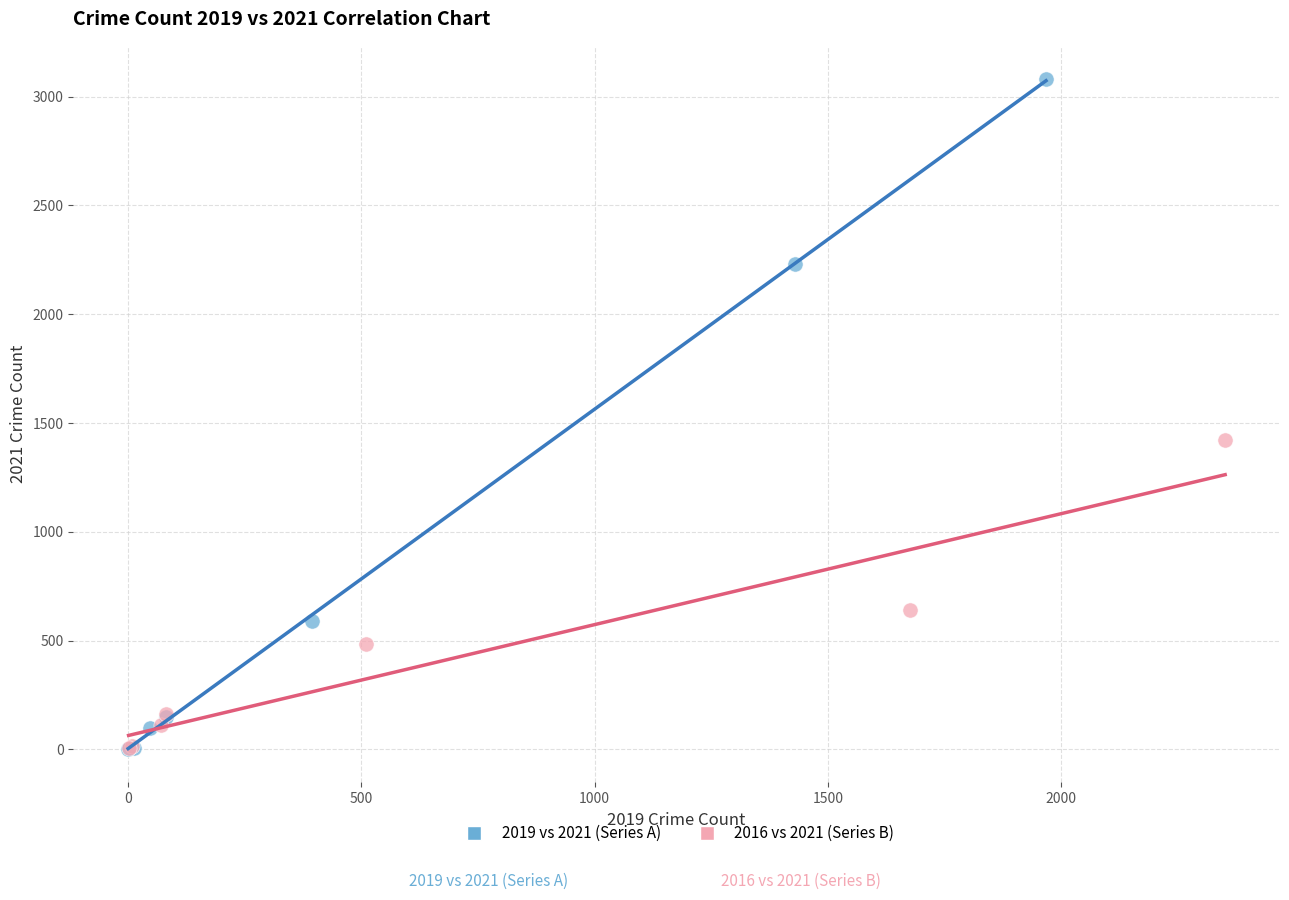

Which series reaches the maximum Y coordinate?

2019 vs 2021 (Series A)